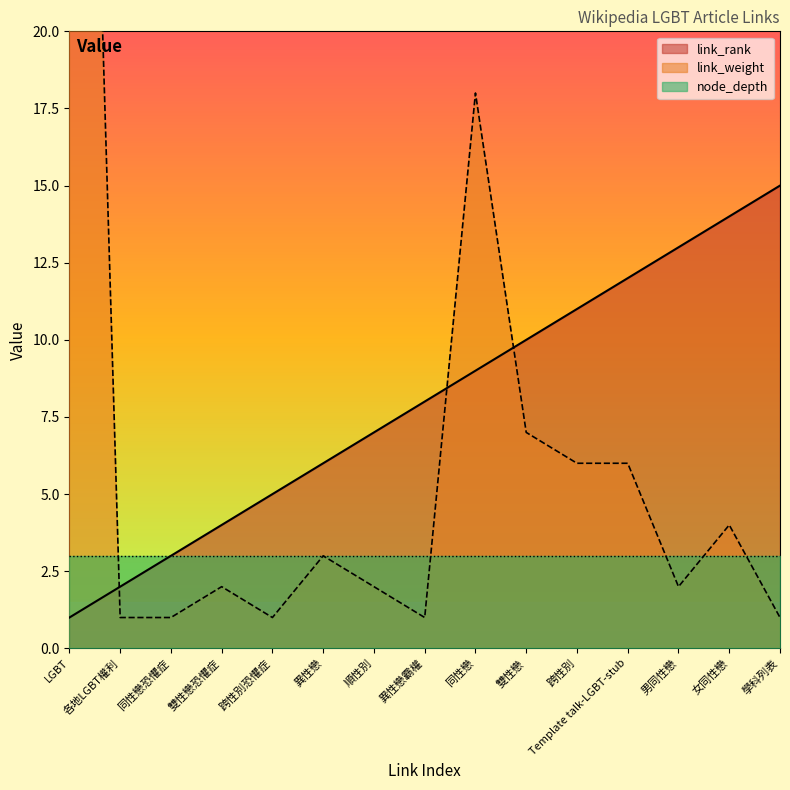

At which category is the sum across all series the highest?

LGBT